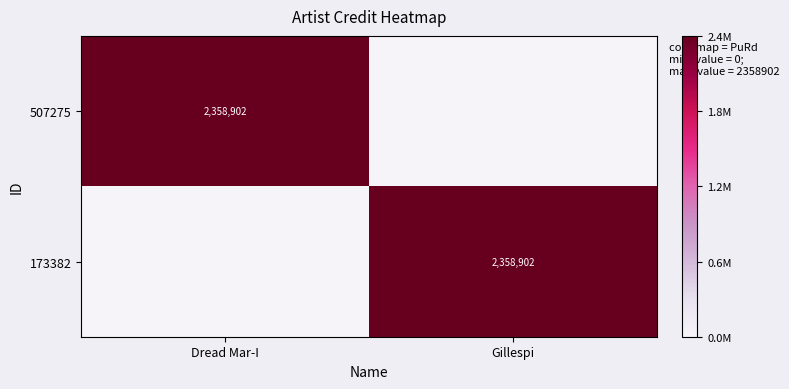

Is it true that 507275 equals 3683467 at Dread Mar-I?

False